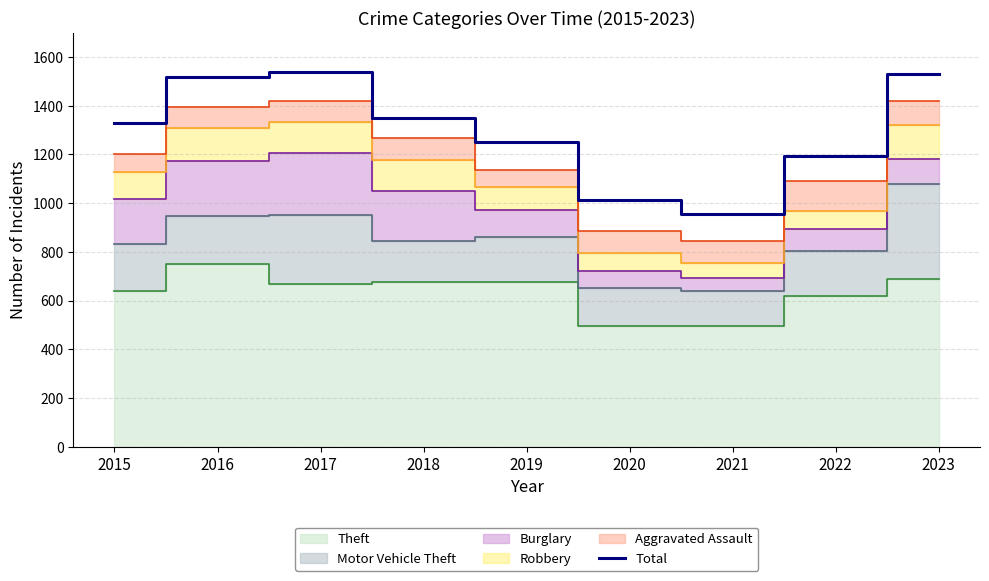

How many data points does each series have?

9